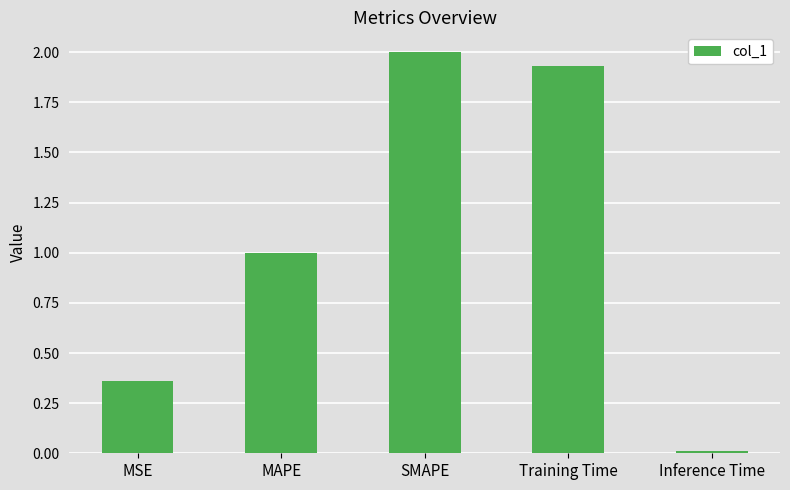

What is the label of the 2nd bar from the right?

Training Time